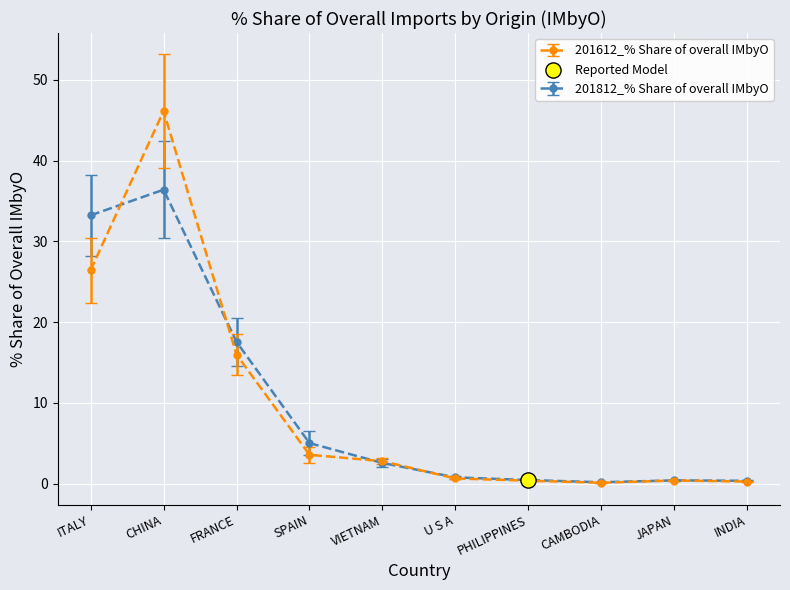

What is the spread (max minus min) of values at SPAIN?

1.4